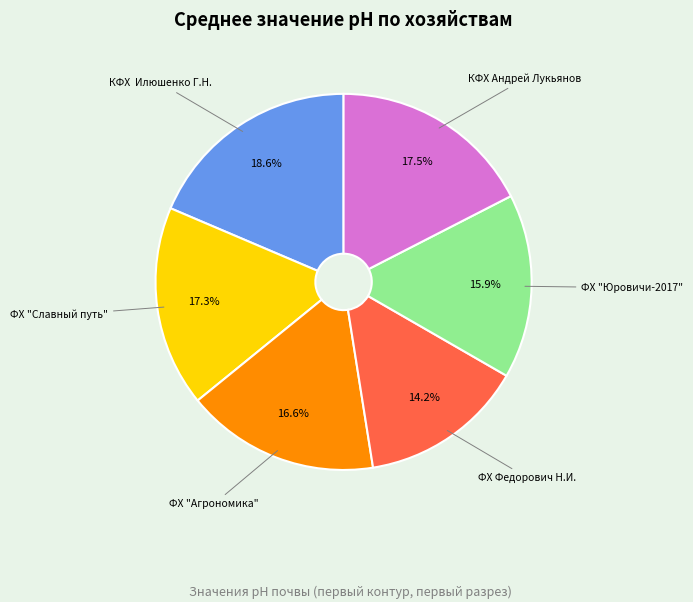

Is there any slice that represents more than half of the pie?

No